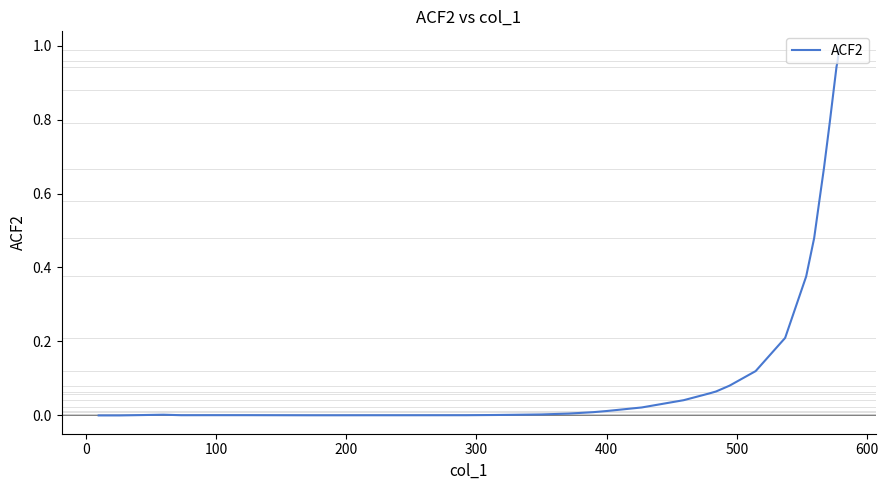

True or false: the data has more than 0 interior local peaks.

True